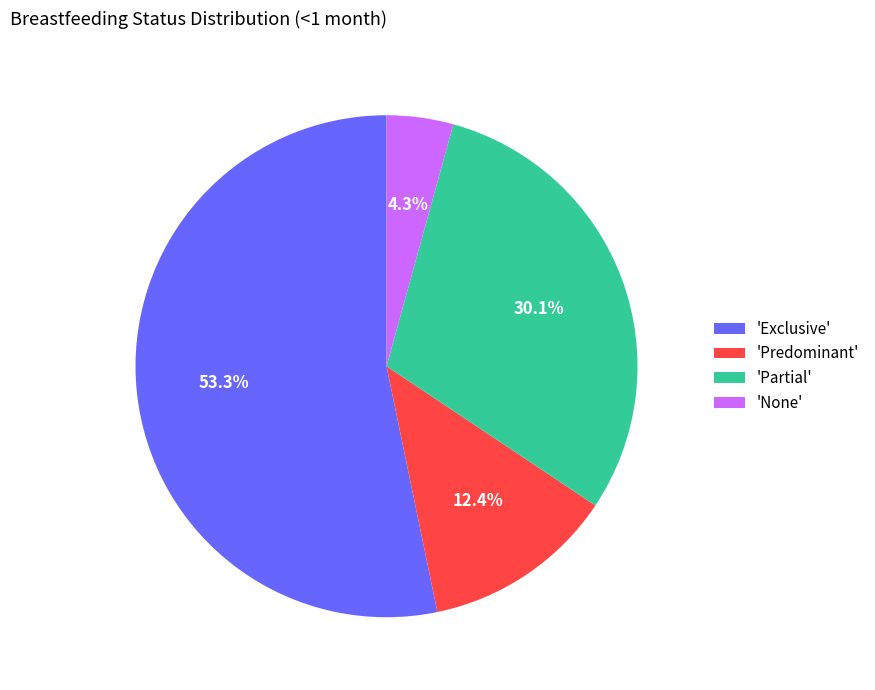

Which has a higher value, 'Exclusive' or 'None'?

'Exclusive'